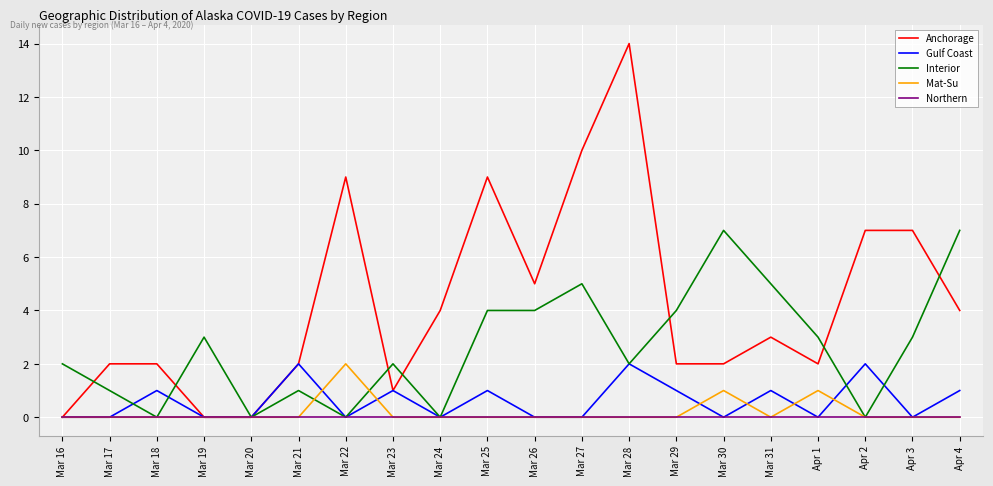

Is it true that Northern equals 0 at Mar 26?

True